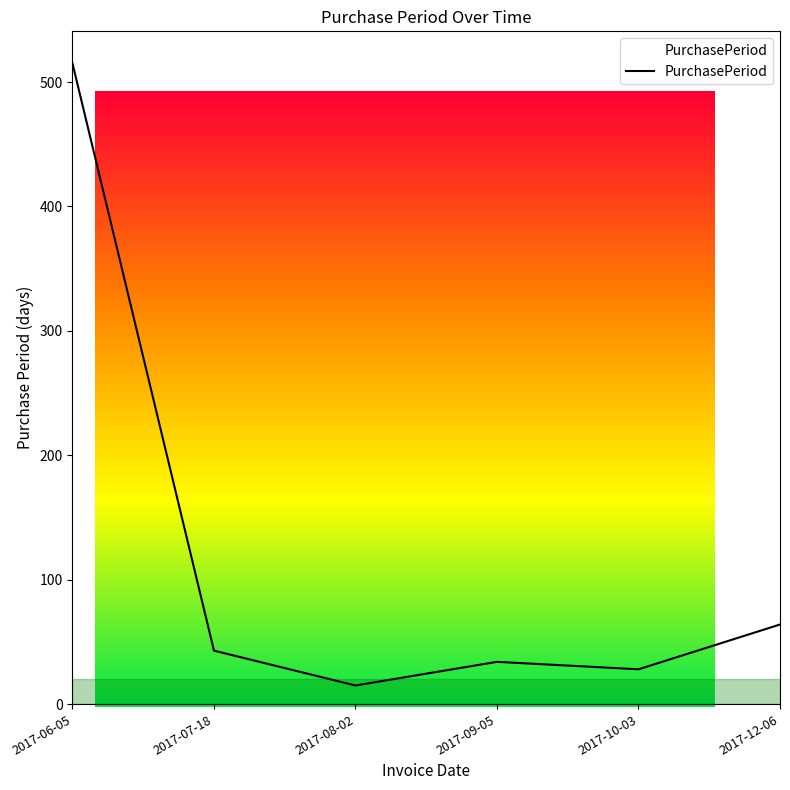

Is it true that the value at 2017-12-06 is 15?

False